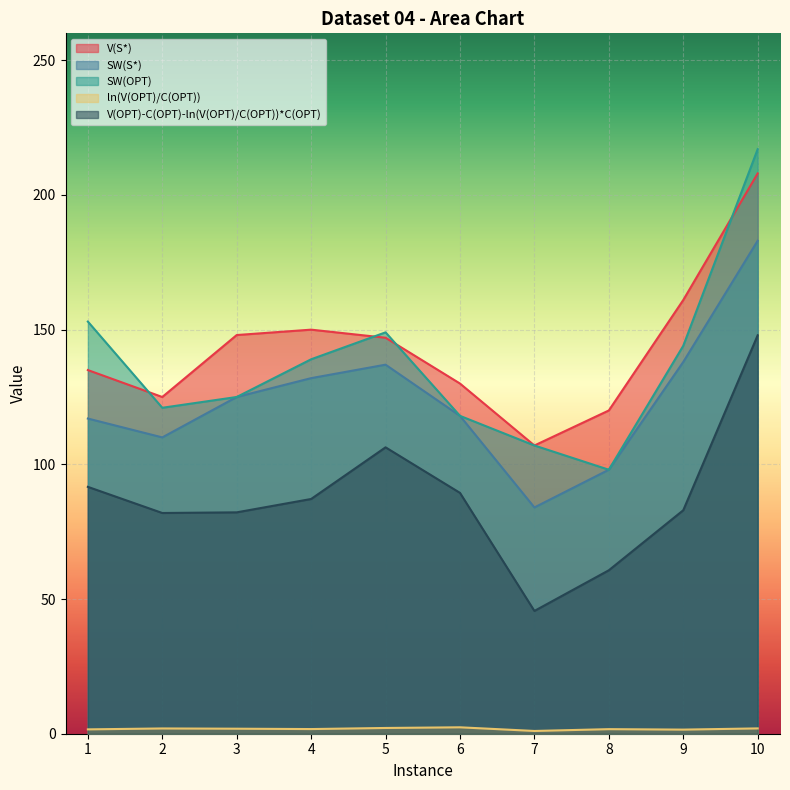

How many data points in SW(S*) are less than 125?

5